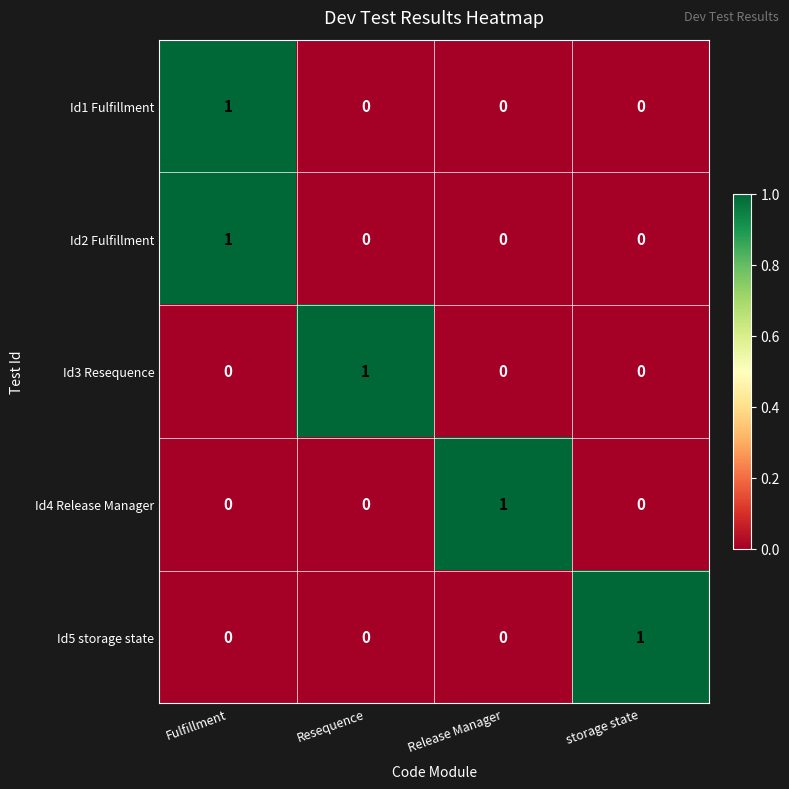

Reading right to left, transcribe all the data shown in this chart.

Id1 Fulfillment: 0	0	0	1
Id2 Fulfillment: 0	0	0	1
Id3 Resequence: 0	0	1	0
Id4 Release Manager: 0	1	0	0
Id5 storage state: 1	0	0	0